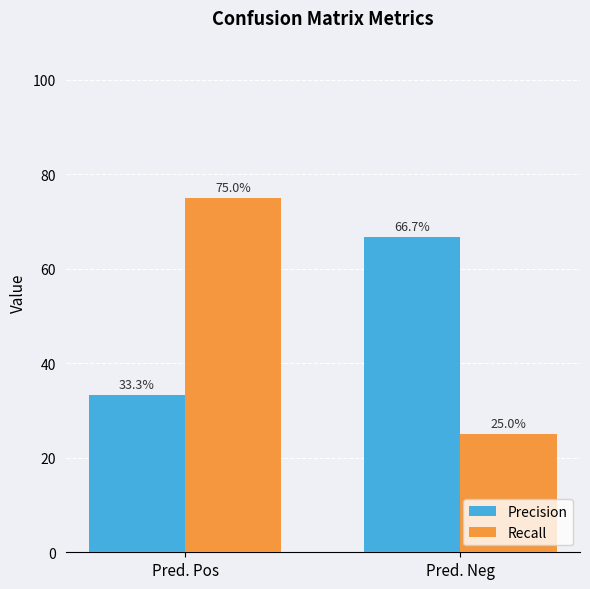

The Recall series shows 0.8 at Pred. Pos. True or false?

True